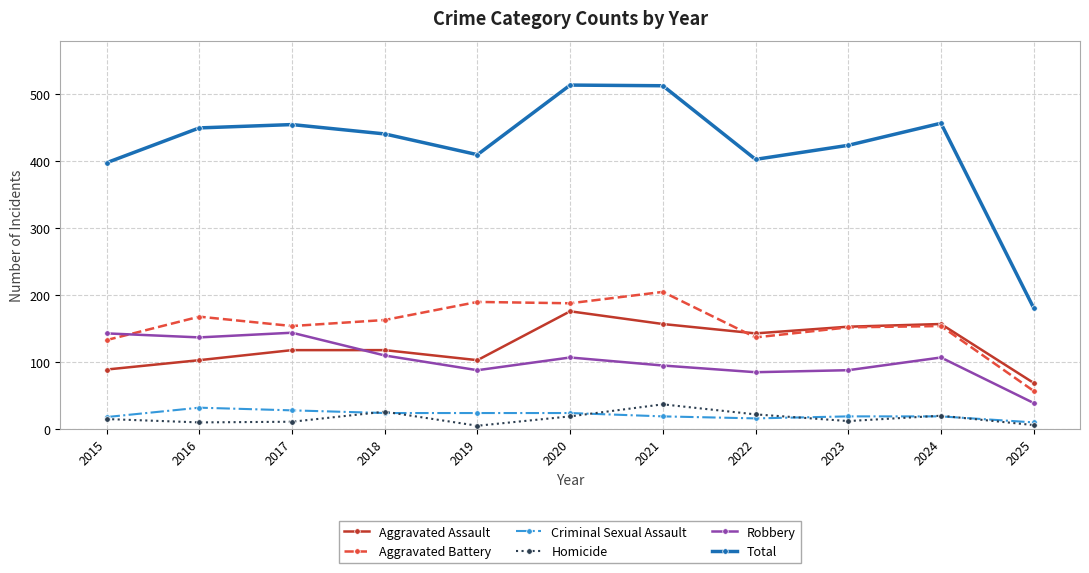

What are all the series names shown in the legend?

Aggravated Assault, Aggravated Battery, Criminal Sexual Assault, Homicide, Robbery, Total